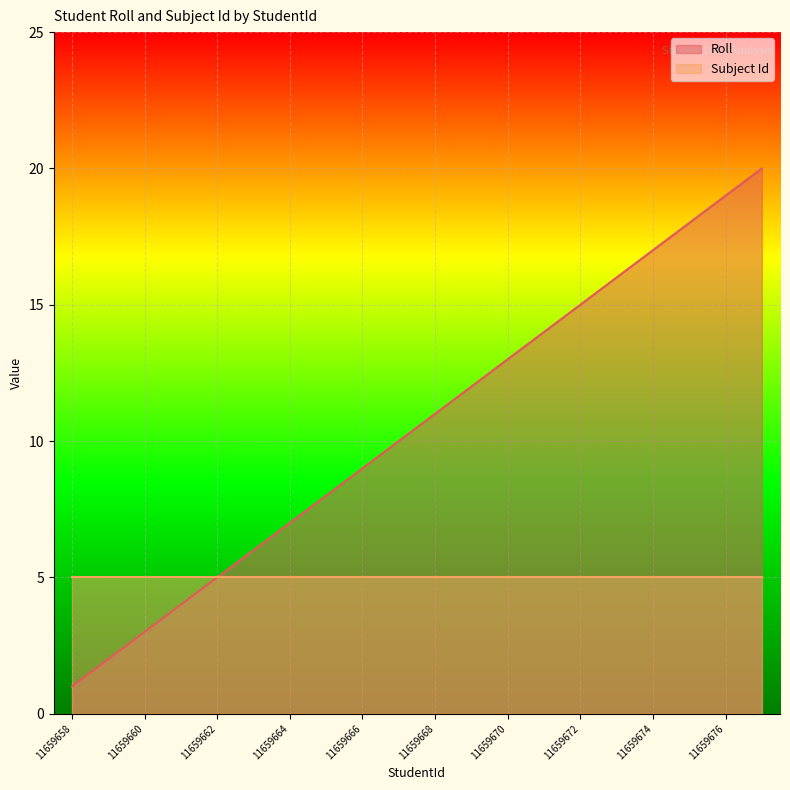

The value at 11659662 is 5. True or false?

True